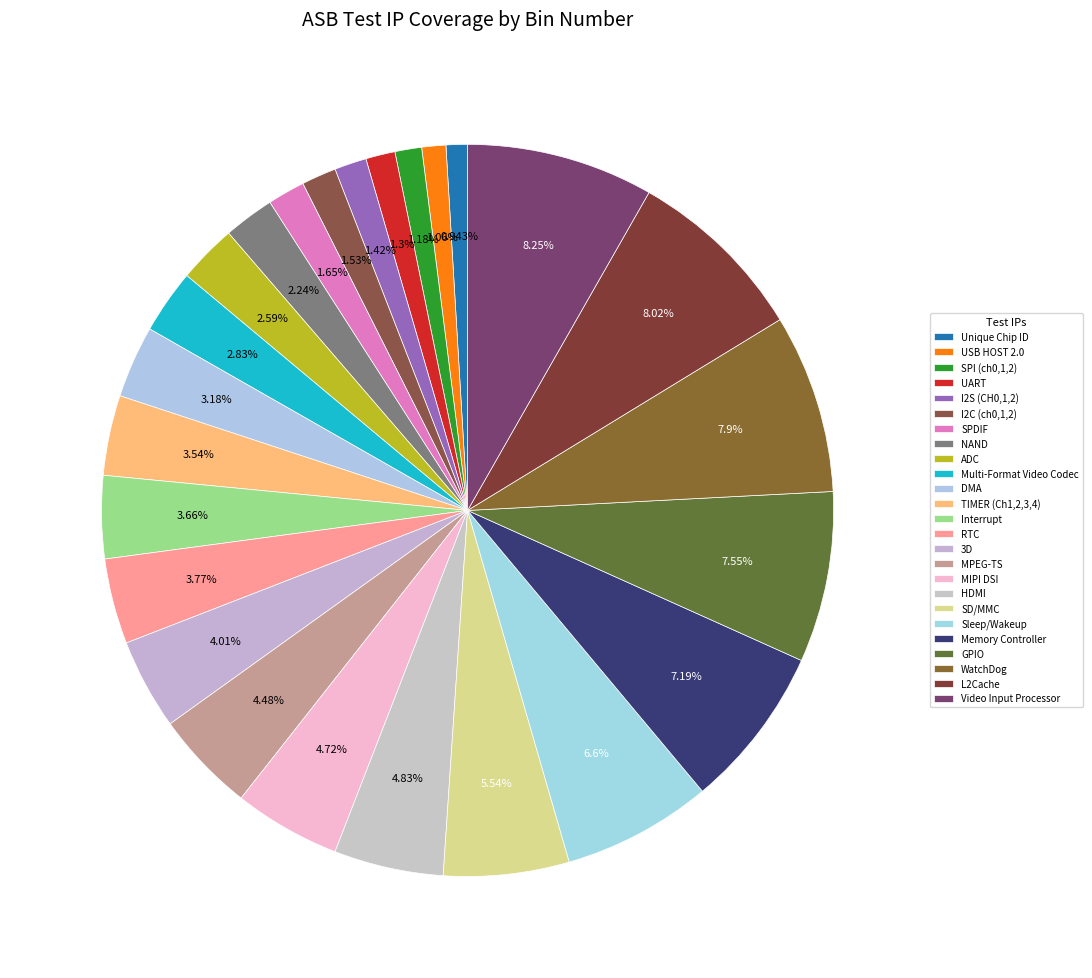

How many segments does this pie chart have?

25